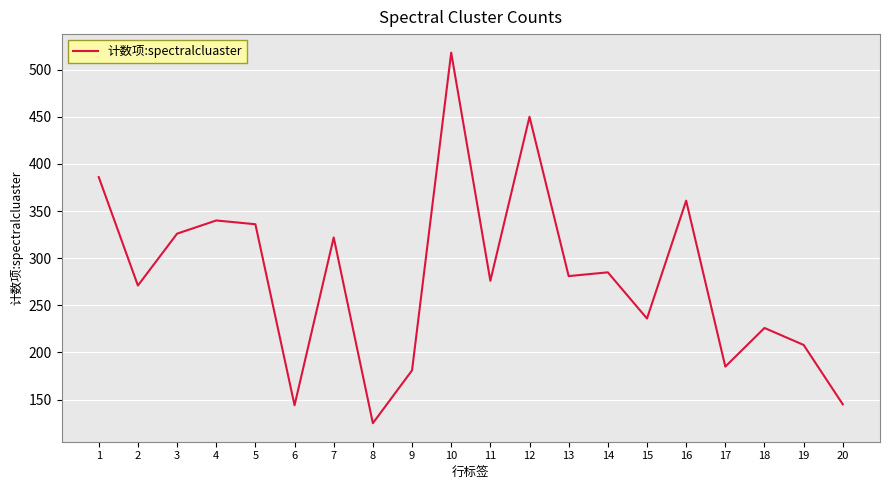

Read the value at 6.

144